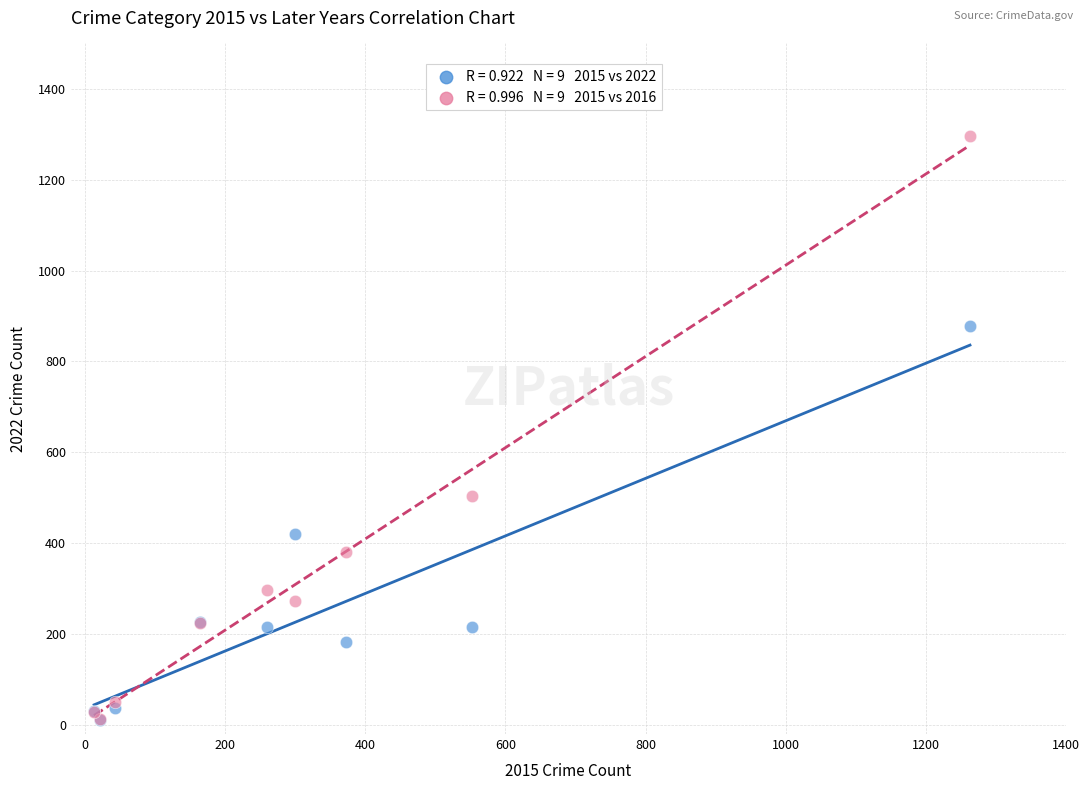

Across all series, what Y value is closest to 654?

505